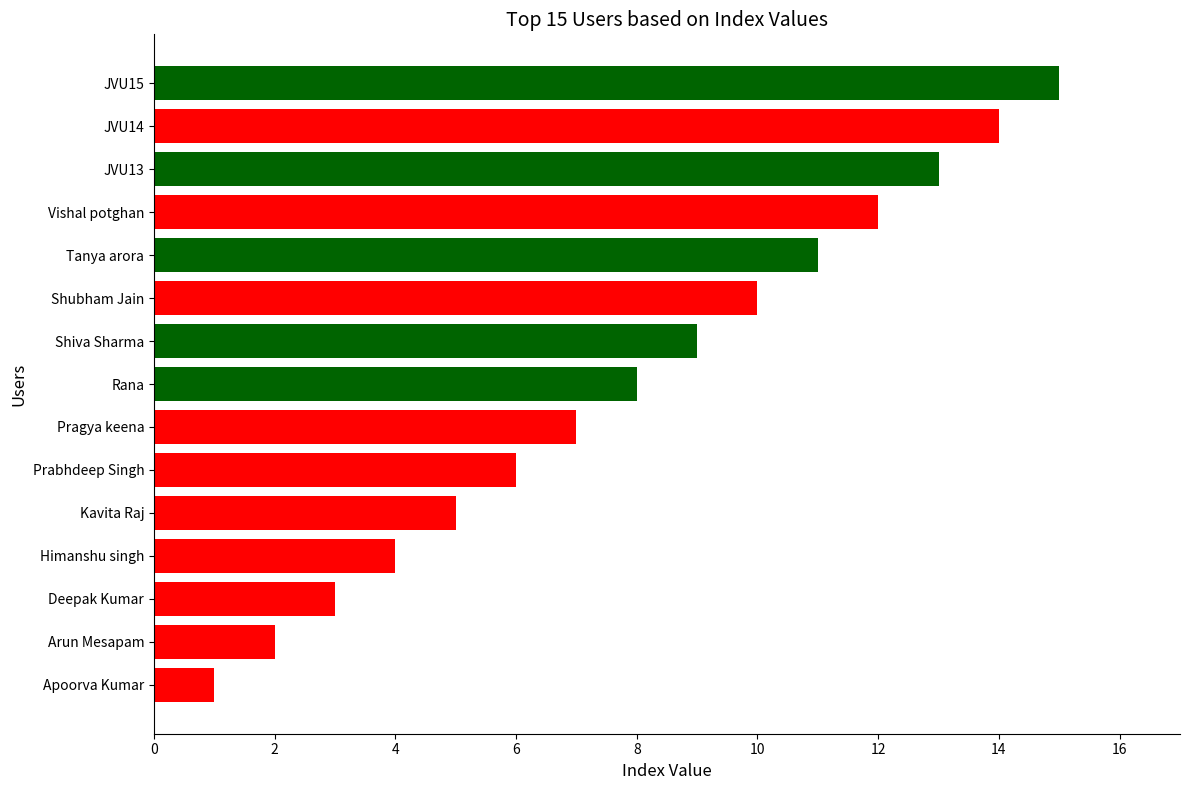

Count the number of categories in the chart.

15